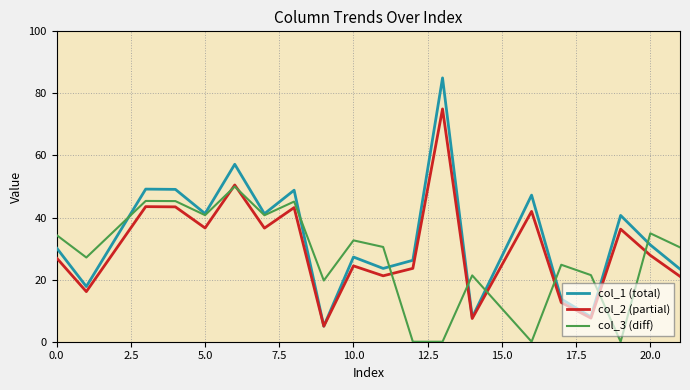

What is the maximum value shown in the chart?

85.0